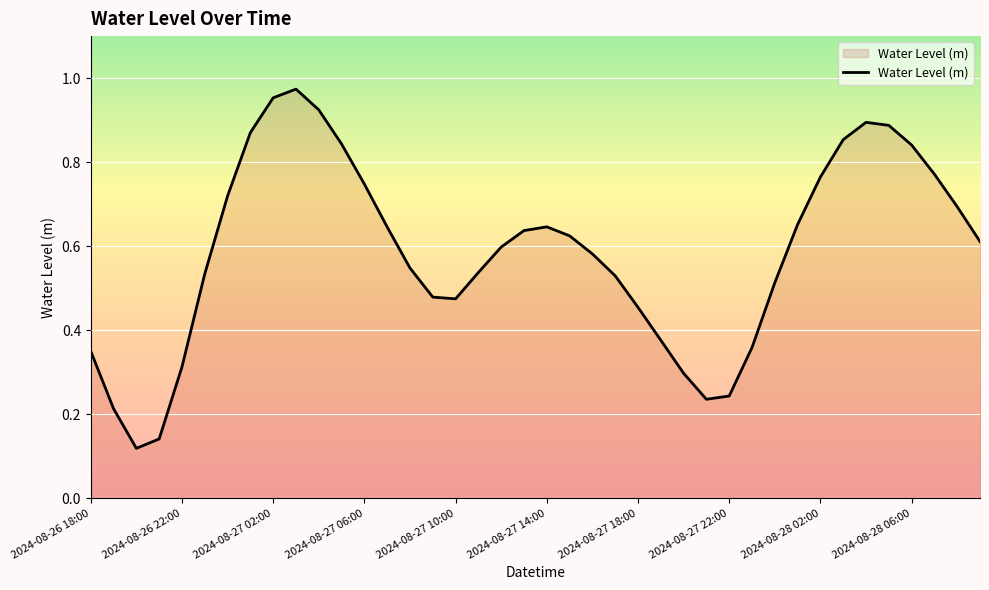

The chart shows a value of 0.5 at 2024-08-26 22:00. True or false?

False